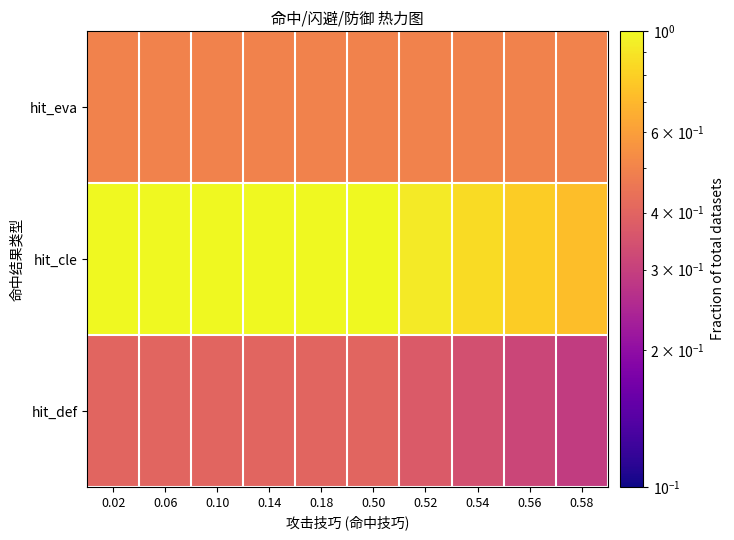

Which label corresponds to the largest value in the chart?

0.02